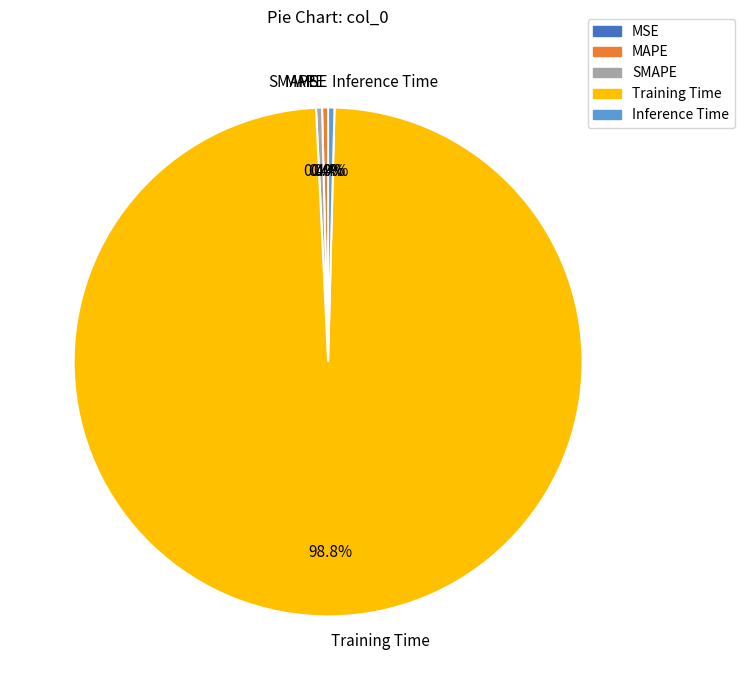

How much of the chart is everything except MAPE?

99.6%